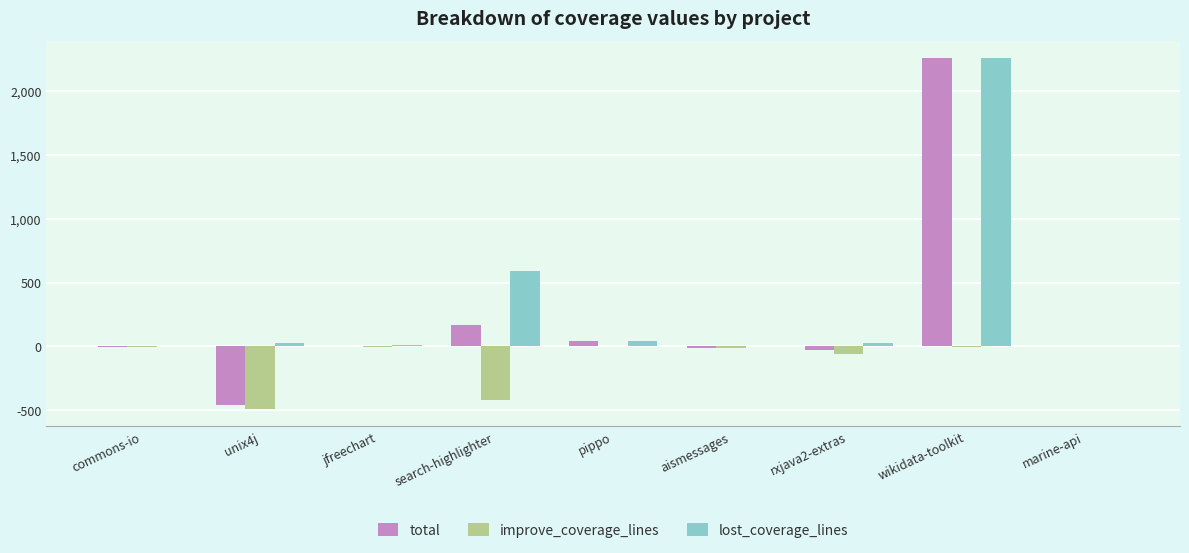

Which series has the largest range (max minus min)?

total